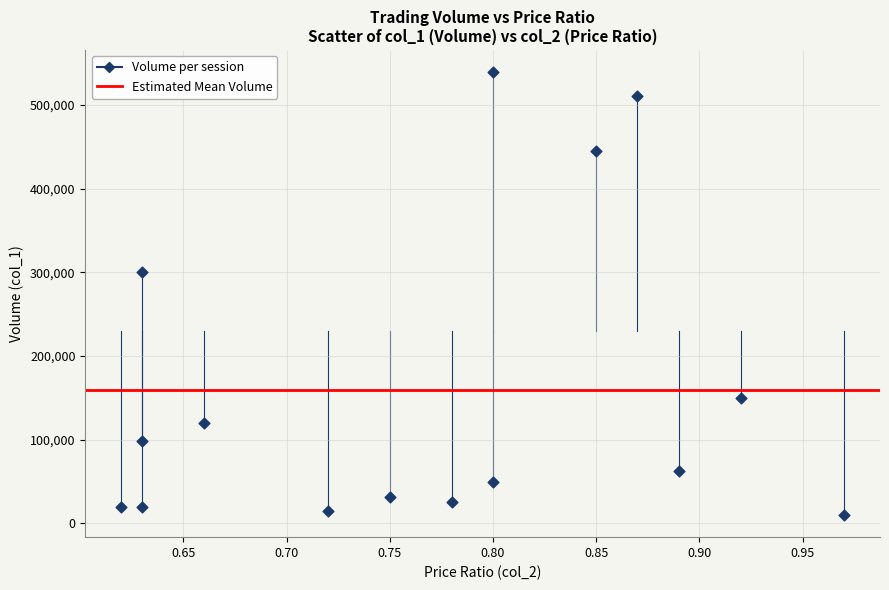

What is the range of Y values (max minus min)?

529000